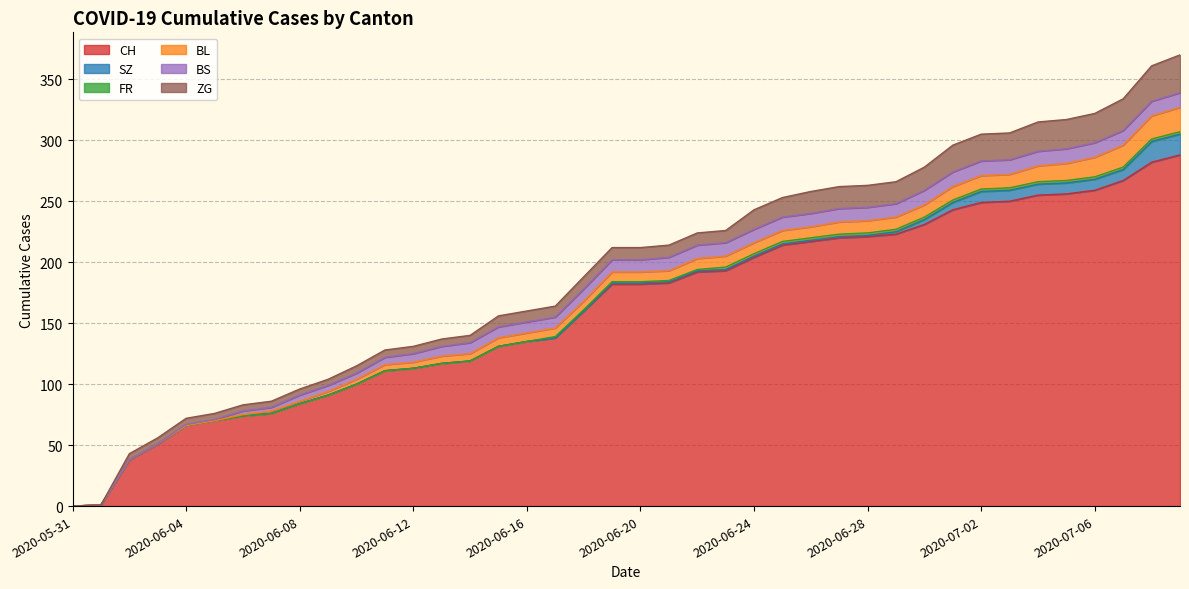

Reading left to right, list all the values displayed in this chart.

CH: 0	1	38	51	66	70	74	76	84	91	100	111	113	117	119	131	135	138	160	182	182	183	192	193	204	214	217	220	221	223	231	243	249	250	255	256	259	267	282	288
SZ: 0	0	0	0	0	0	0	0	0	0	0	0	0	0	0	0	0	0	0	1	1	1	1	1	1	1	1	1	1	2	4	6	9	9	9	9	9	9	17	17
FR: 0	0	0	0	0	0	0	0	0	0	0	0	0	0	0	0	0	1	1	1	1	1	1	2	2	2	2	2	2	2	2	2	2	2	2	2	2	2	2	2
BL: 0	0	0	0	0	0	1	2	2	3	4	5	5	6	6	7	7	7	7	8	8	8	9	9	9	9	9	10	10	10	10	11	11	11	13	14	16	18	19	20
BS: 0	0	0	0	1	1	3	3	5	5	5	6	7	8	9	9	9	9	10	10	10	11	11	11	11	11	11	11	11	11	12	12	12	12	12	12	12	12	12	12
ZG: 0	0	5	5	5	5	5	5	5	5	6	6	6	6	6	9	9	9	10	10	10	10	10	10	16	16	18	18	18	18	19	22	22	22	24	24	24	26	29	31